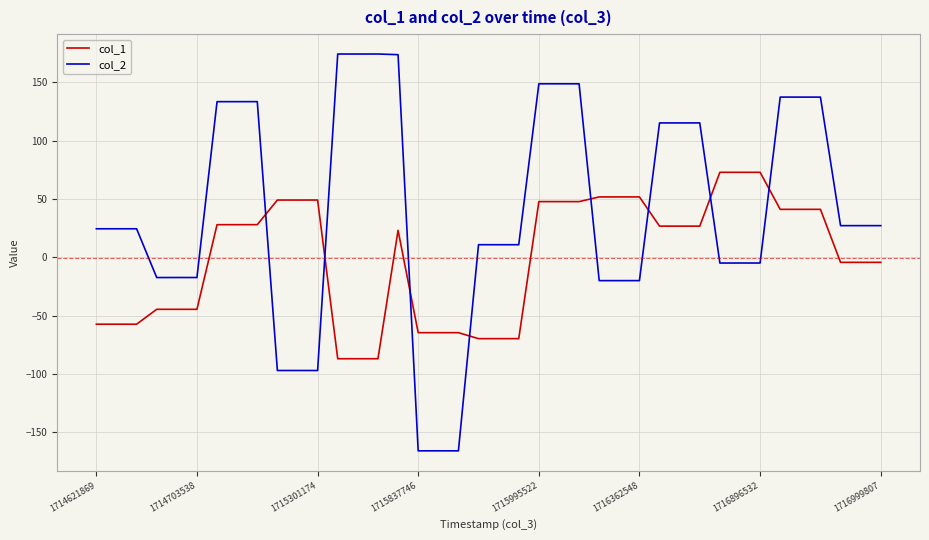

In col_2, how many points are higher than both neighbors (excluding endpoints)?

13